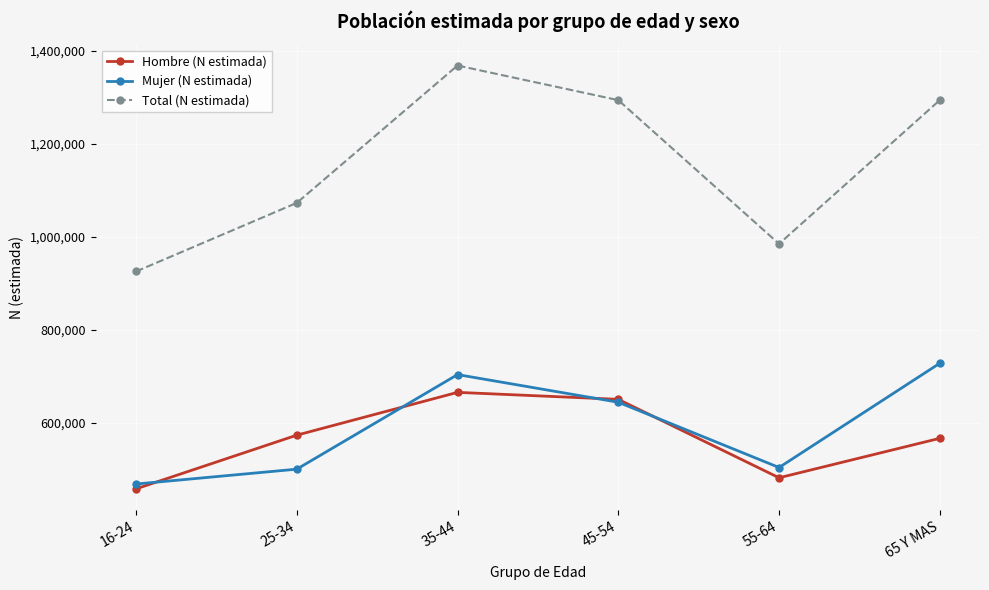

What is the total value across all series at 55-64?

1968738